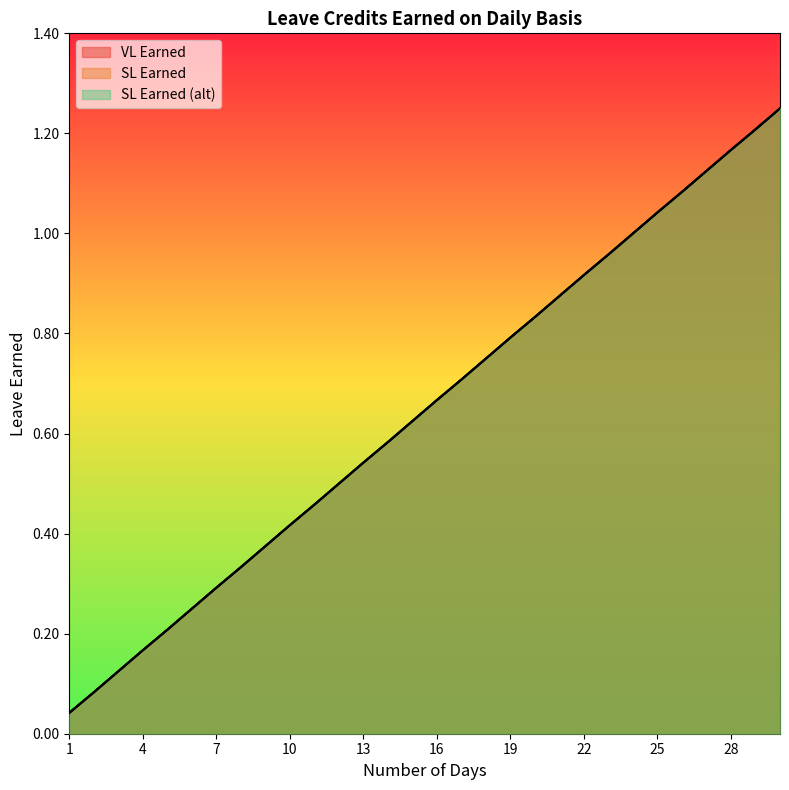

Does the chart display data point markers on the line(s)?

No